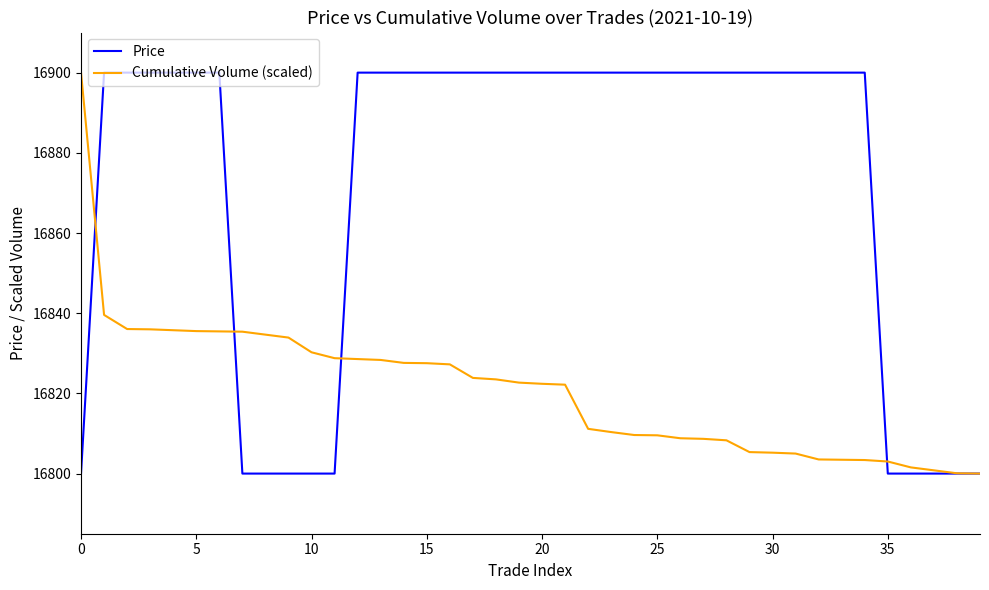

True or false: Cumulative Volume (scaled) and Price intersect in this chart.

True